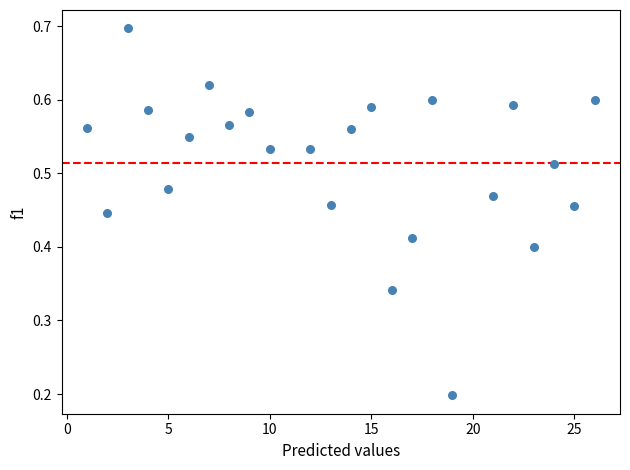

What is the range of X values (max minus min)?

25.0